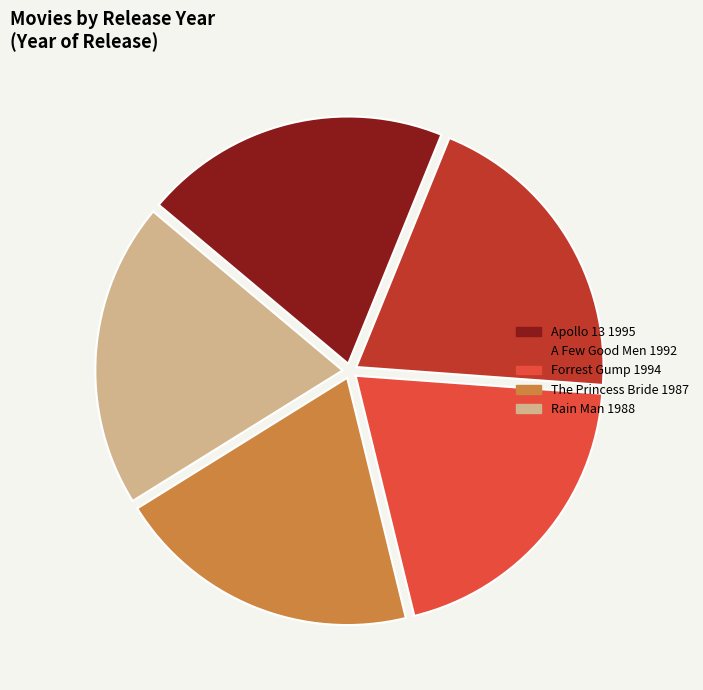

Does The Princess Bride 1987 account for over 50% of the chart?

No